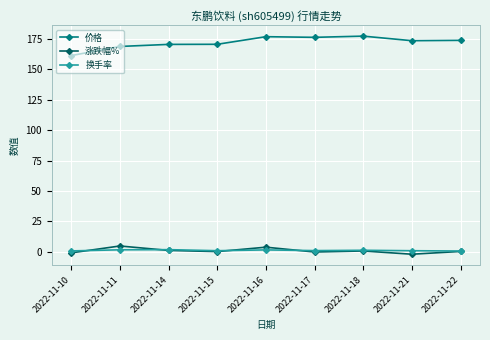

What is the average value of the 涨跌幅% series?

0.7